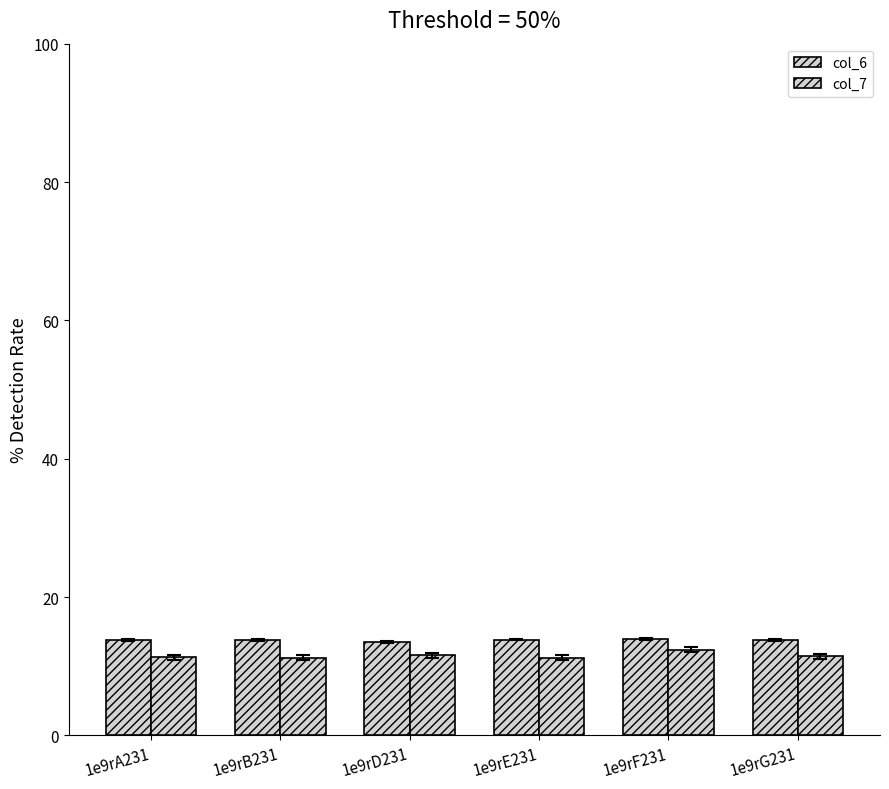

Does the chart contain any negative values?

No